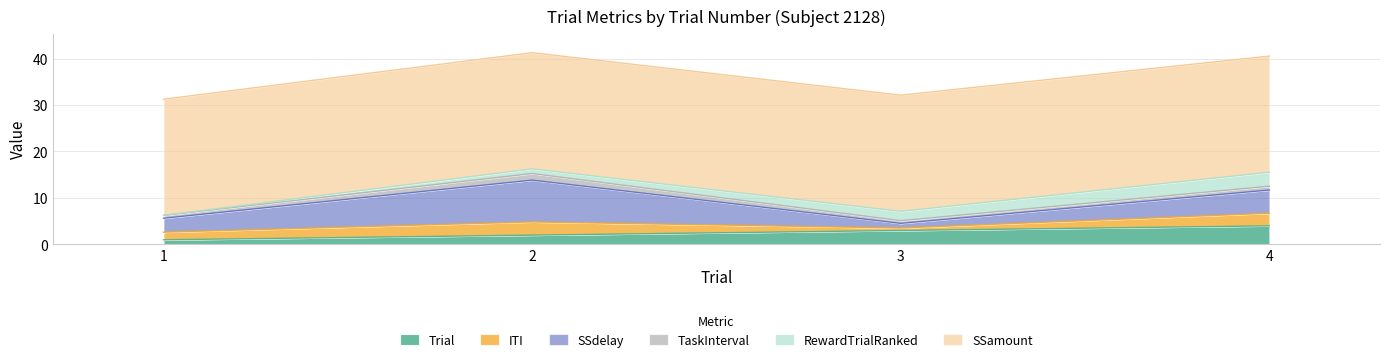

Is it true that RewardTrialRanked equals 3.0 at 3?

False